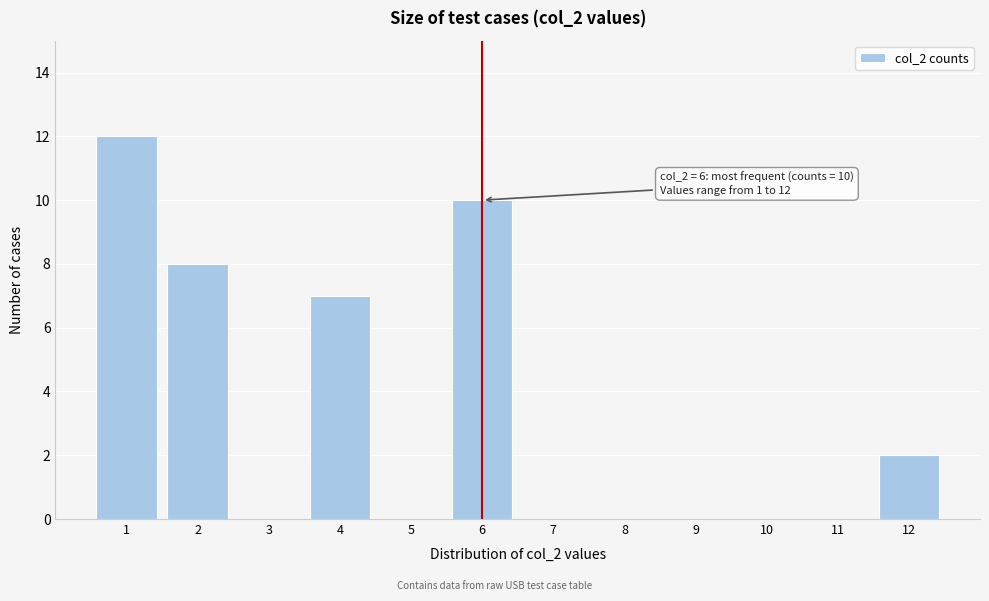

Over which range of the x-axis is the bar tallest?

0.5 to 1.5